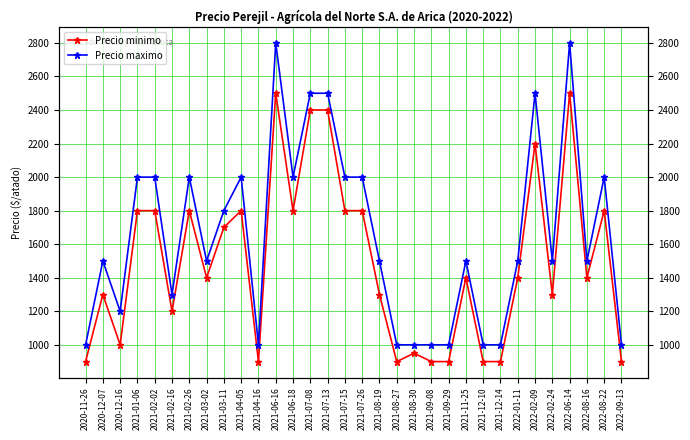

Which has a higher value, 2021-04-05 or 2021-09-08?

2021-04-05